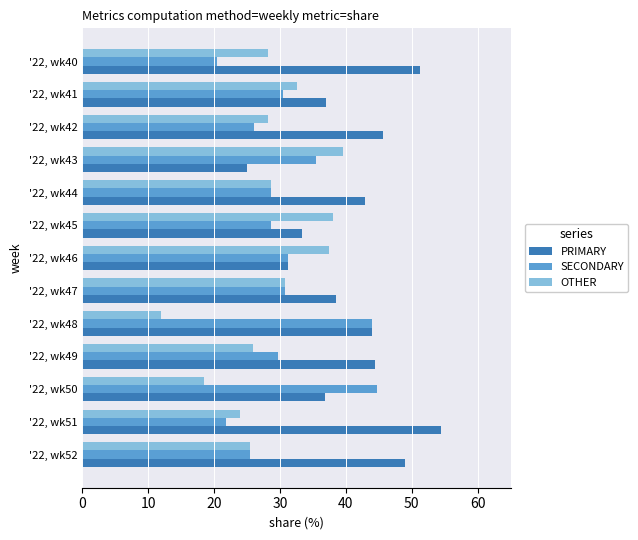

What is the difference between the highest and lowest values at '22, wk45?

9.5